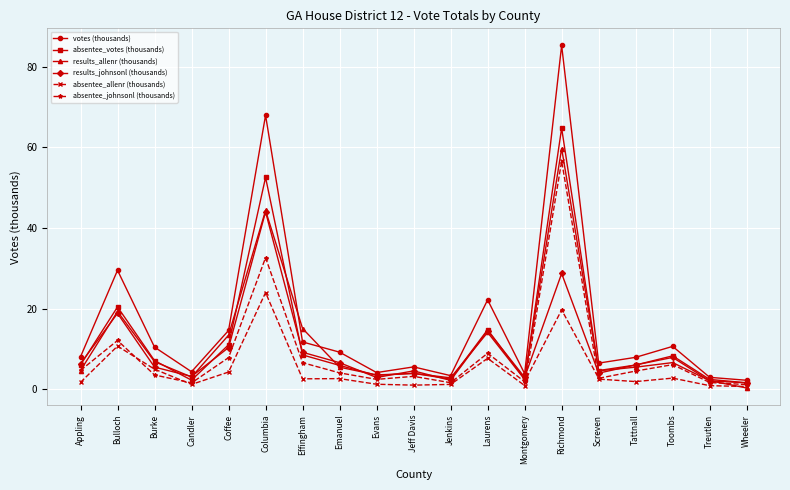

Where does the results_allenr (thousands) series first go above 5?

Bulloch